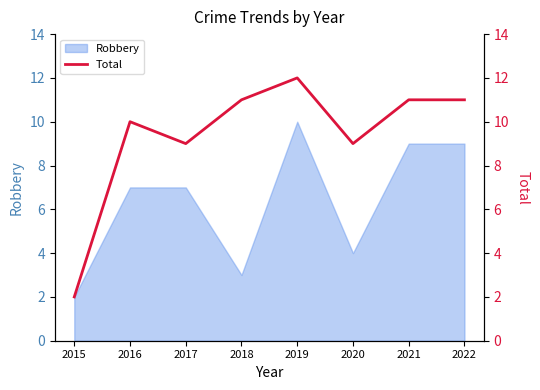

What is the average value?

9